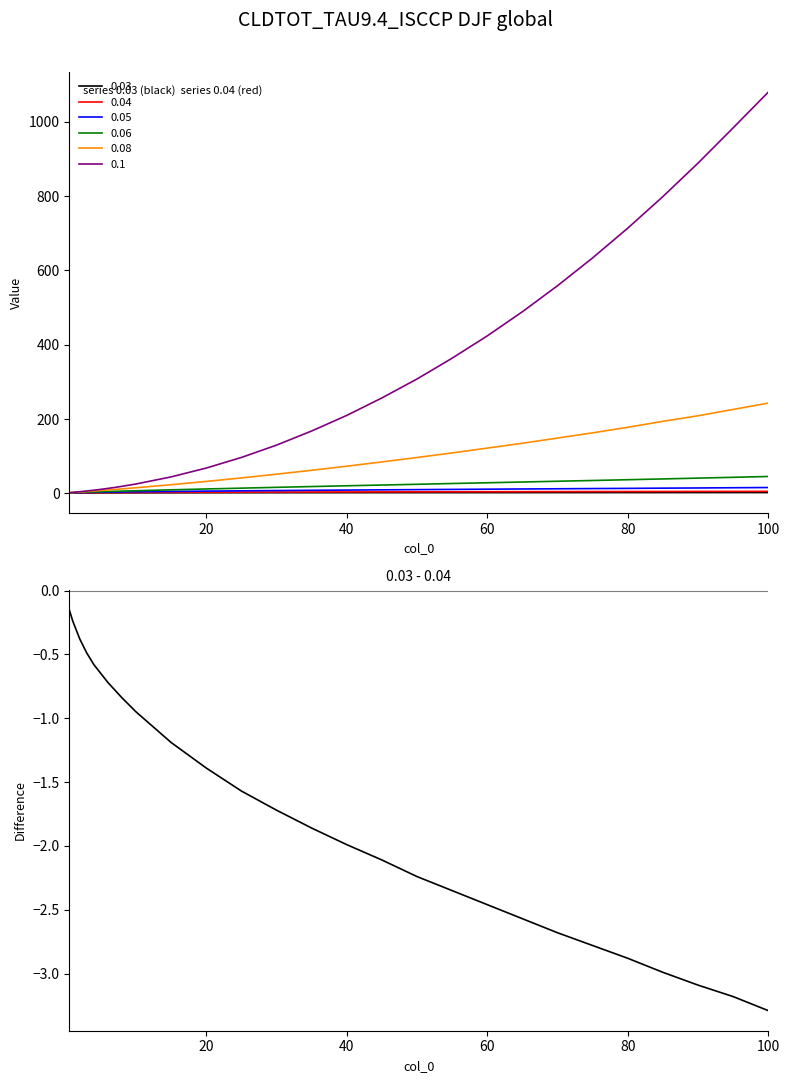

How many categories are shown in the chart?

28